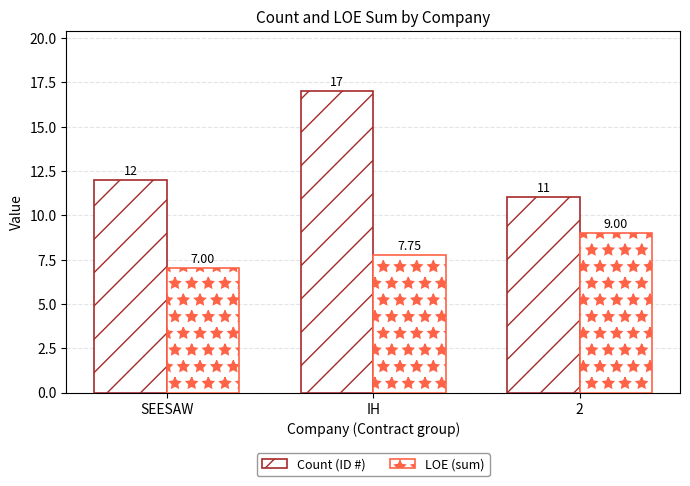

How many groups of bars are there?

3